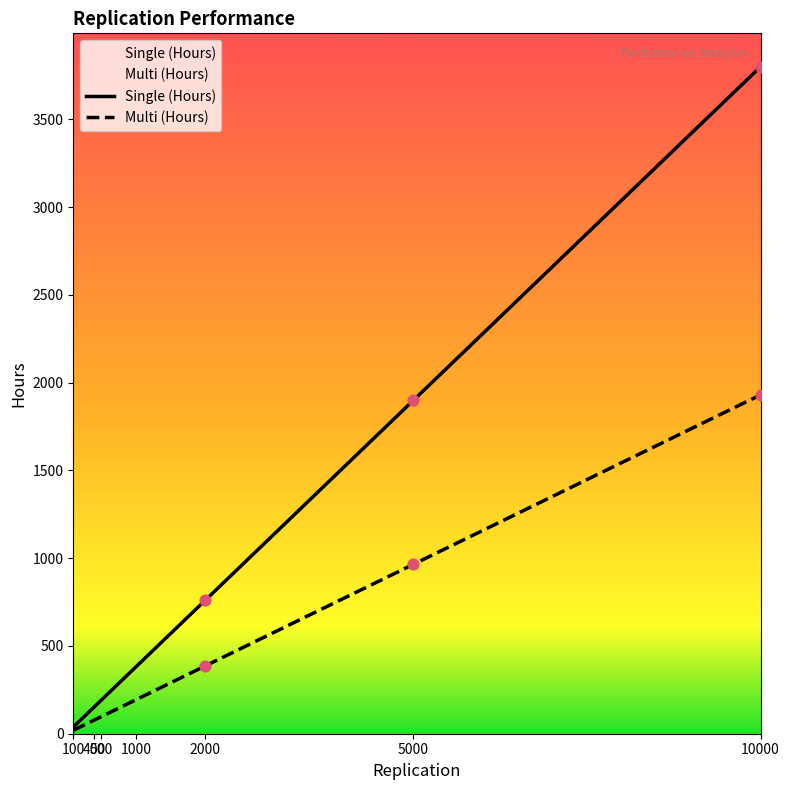

What are all the series names shown in the legend?

Single (Hours), Multi (Hours)